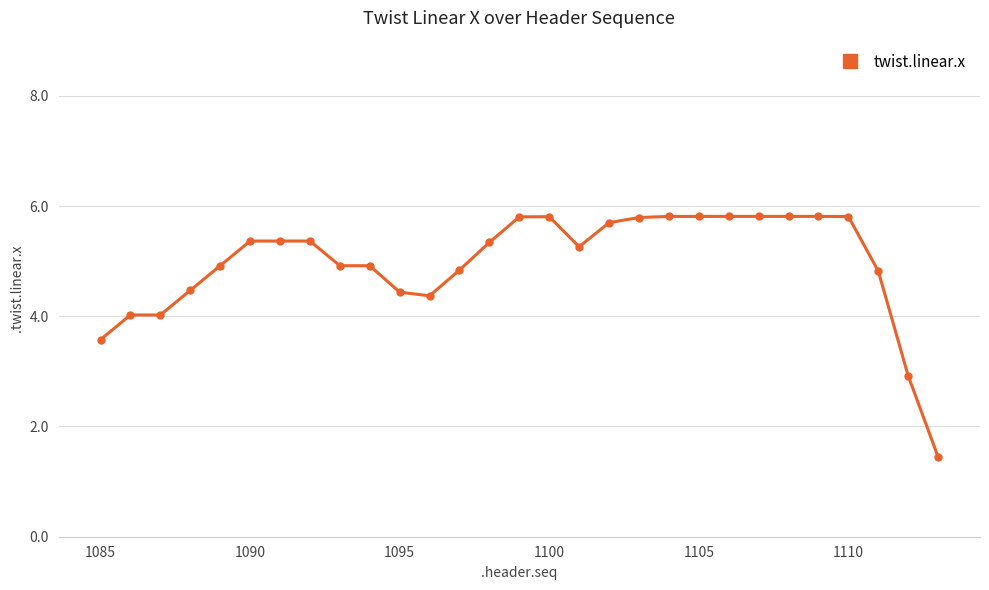

What is the value of the 18th point from the left?

5.7